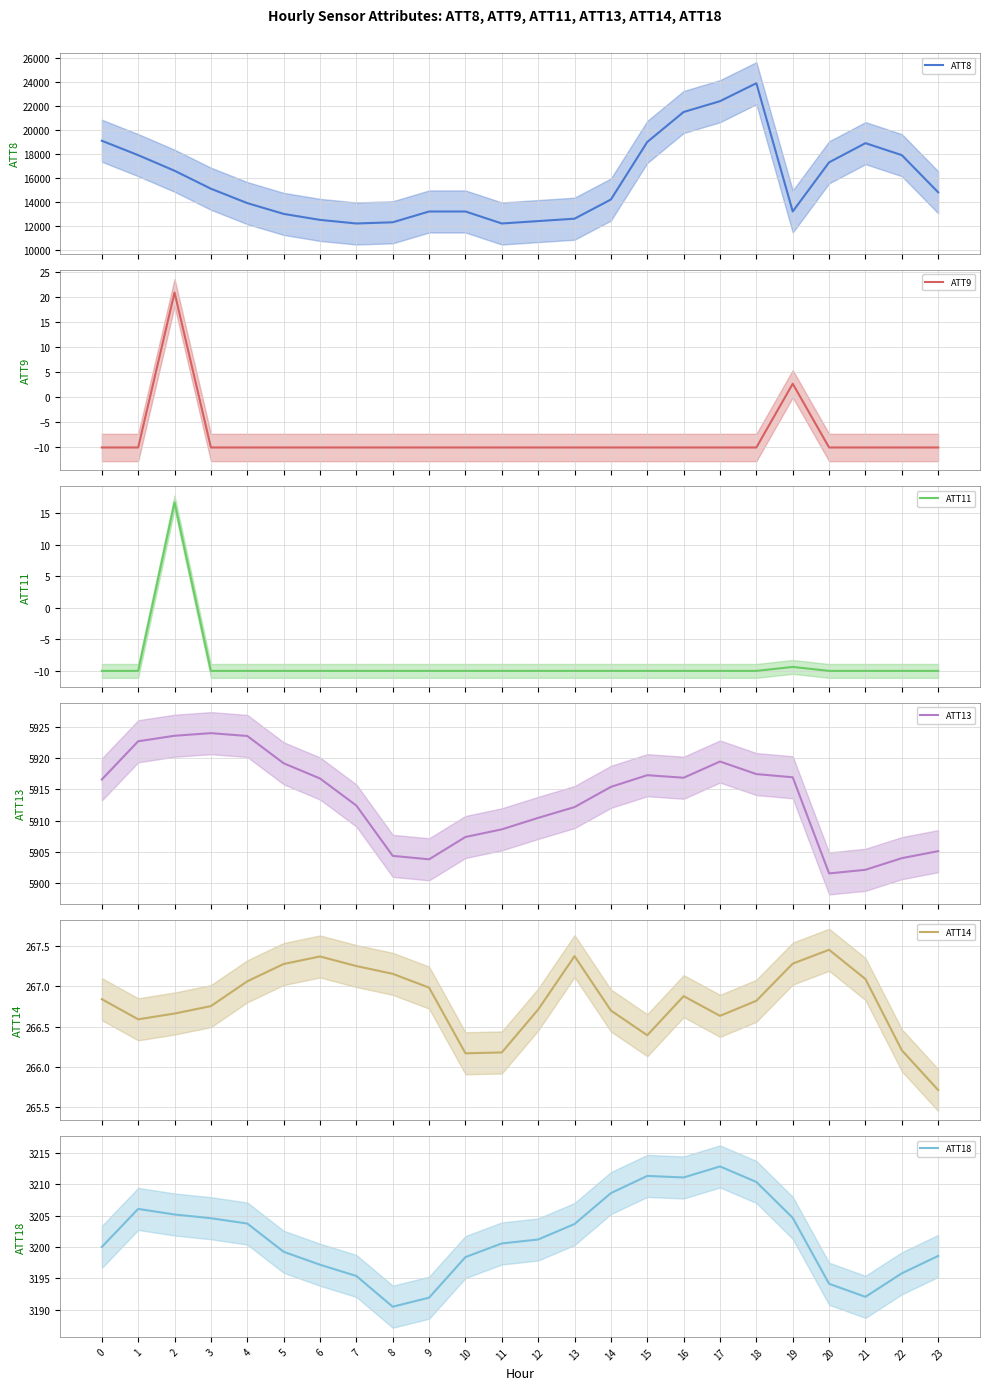

At which category is the sum across all series the highest?

18